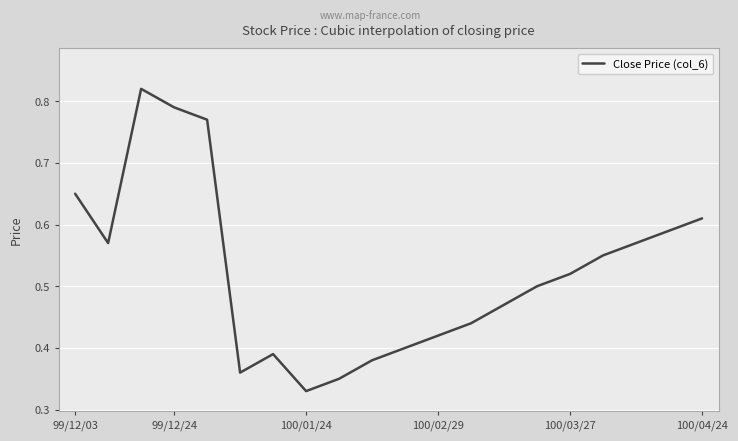

How many lines are shown in the chart?

1